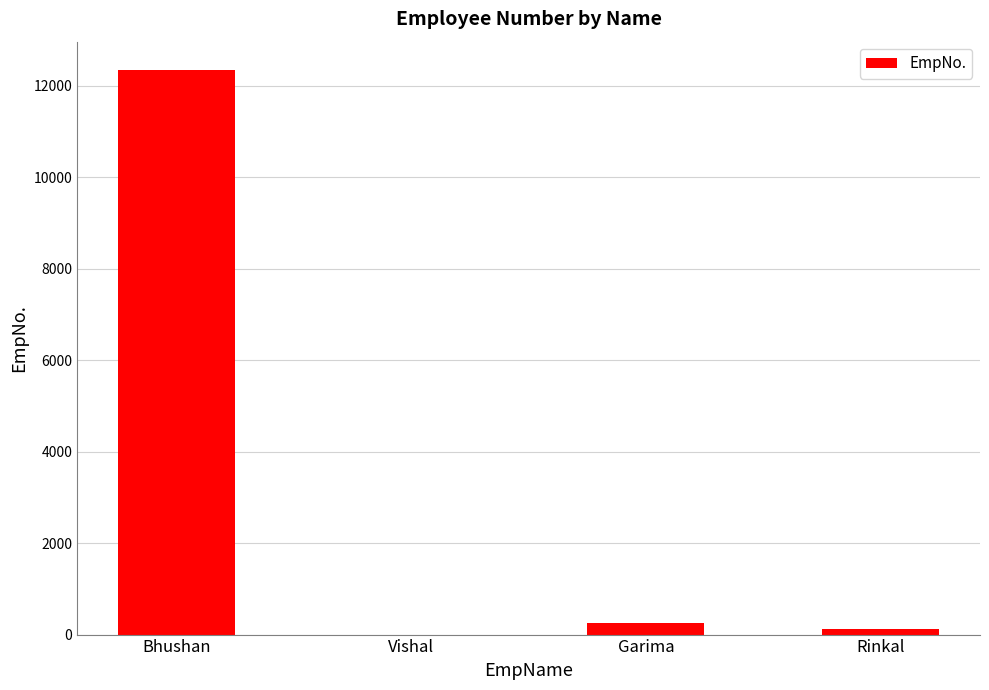

What is the sum of all values?

12728